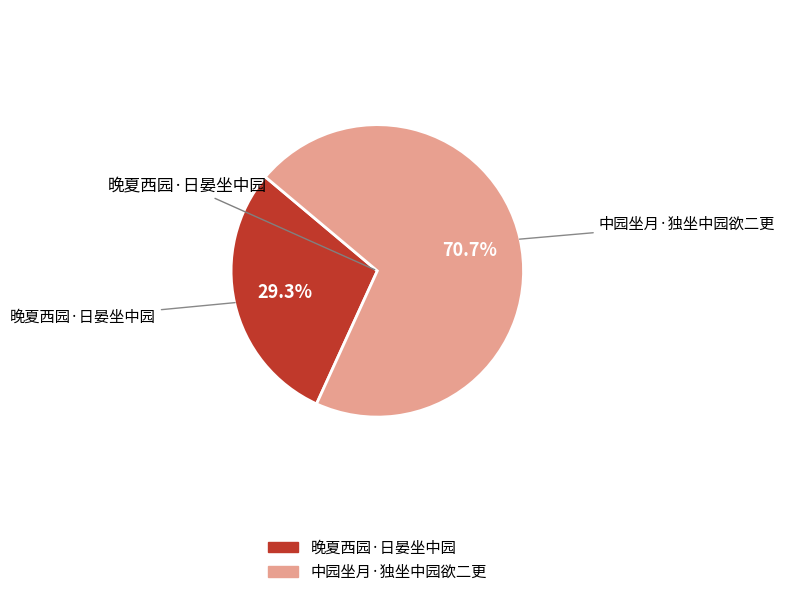

Combined, what portion of the pie is 晚夏西园·日晏坐中园 and 中园坐月·独坐中园欲二更?

100.0%